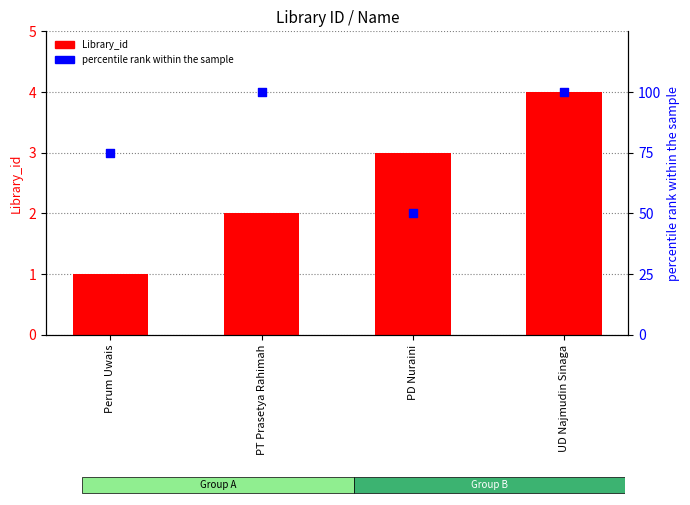

Which series contains the lowest Y value?

Library_id